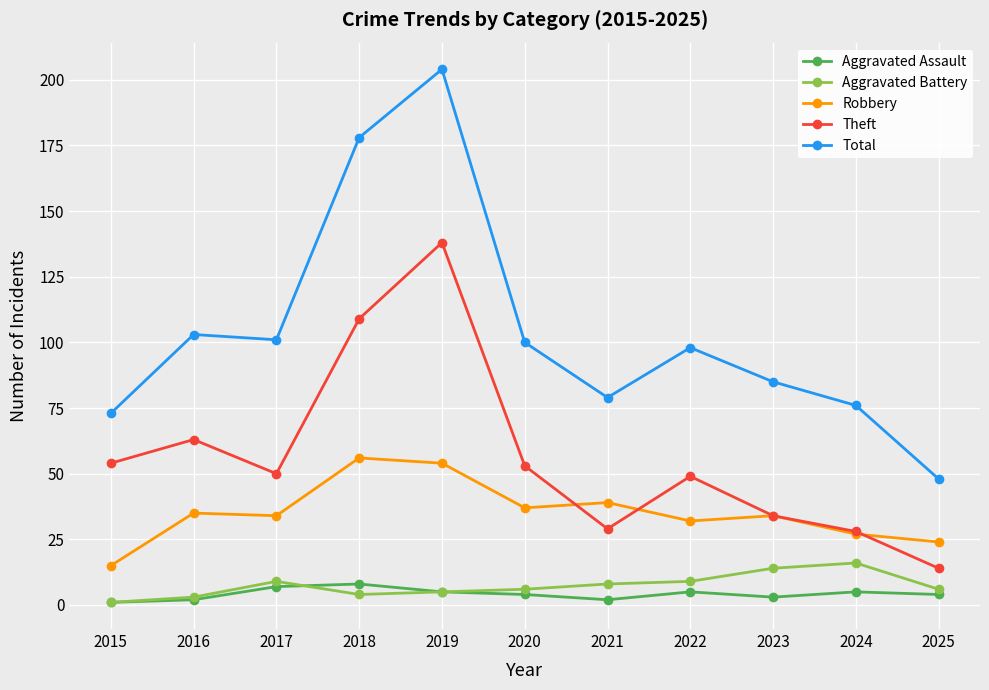

Reading left to right, extract all data points from this chart.

Aggravated Assault: 1	2	7	8	5	4	2	5	3	5	4
Aggravated Battery: 1	3	9	4	5	6	8	9	14	16	6
Robbery: 15	35	34	56	54	37	39	32	34	27	24
Theft: 54	63	50	109	138	53	29	49	34	28	14
Total: 73	103	101	178	204	100	79	98	85	76	48